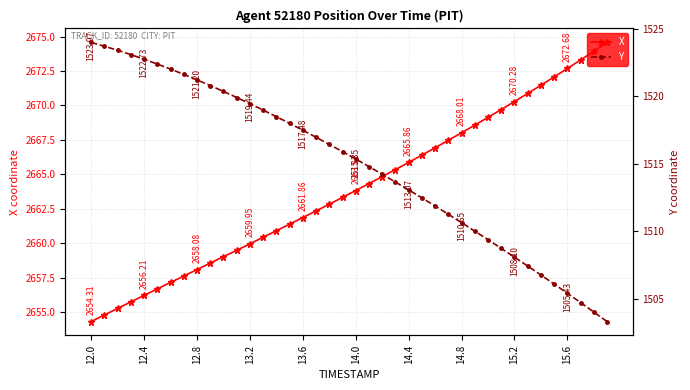

True or false: X has more than 0 points higher than both neighbors.

False